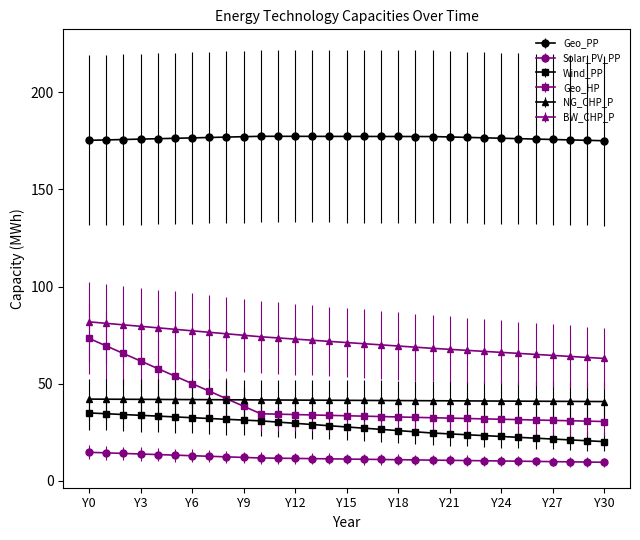

At how many categories does at least one series exceed 153?

31